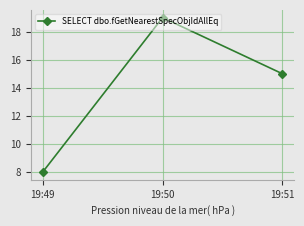

Rank the categories by value from highest to lowest.

19:50, 19:51, 19:49